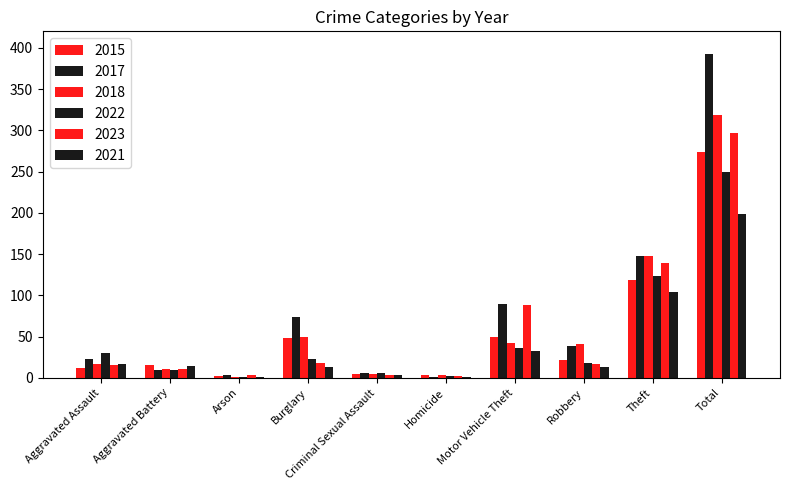

How many groups of bars are there?

10